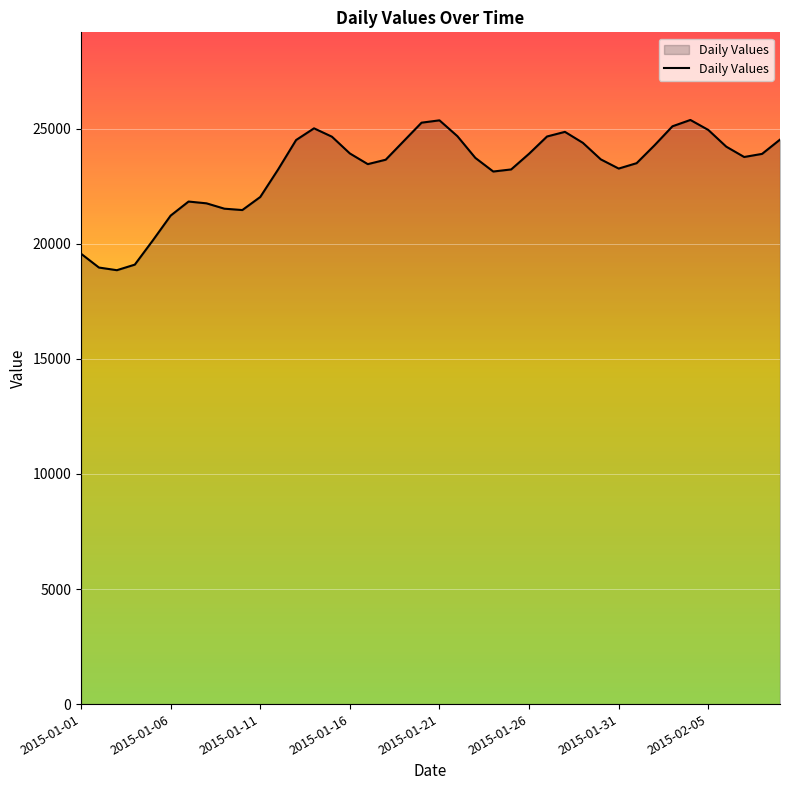

What is the difference between the maximum and minimum values?

6528.5